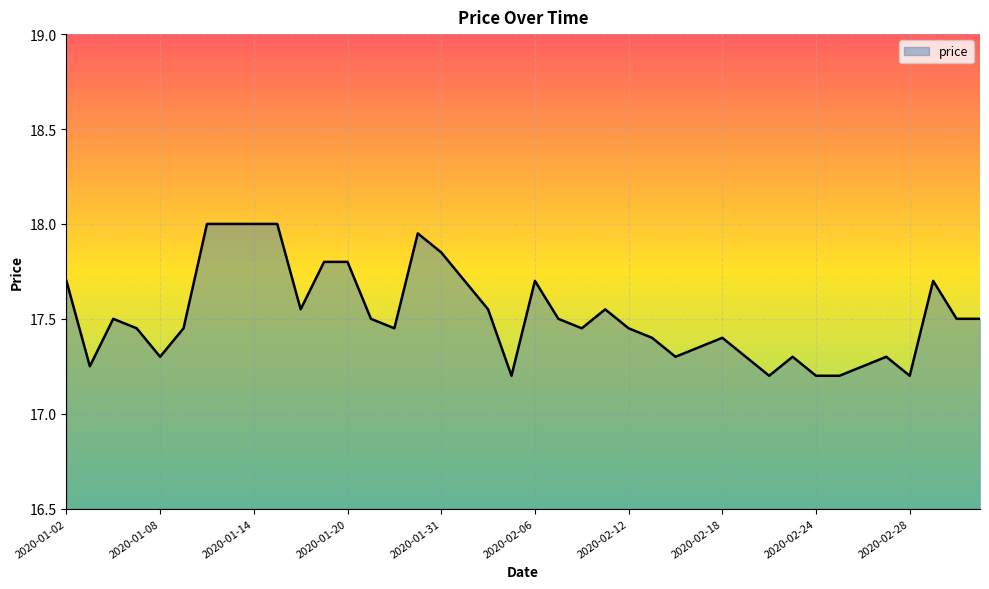

What is the greatest value displayed?

18.0